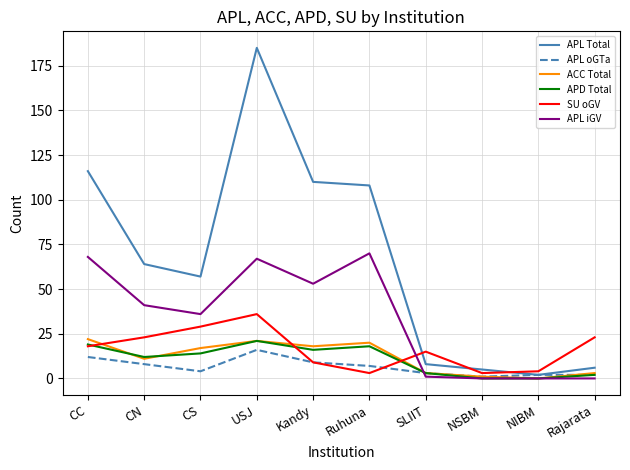

What is the difference between the APD Total values at USJ and Kandy?

5